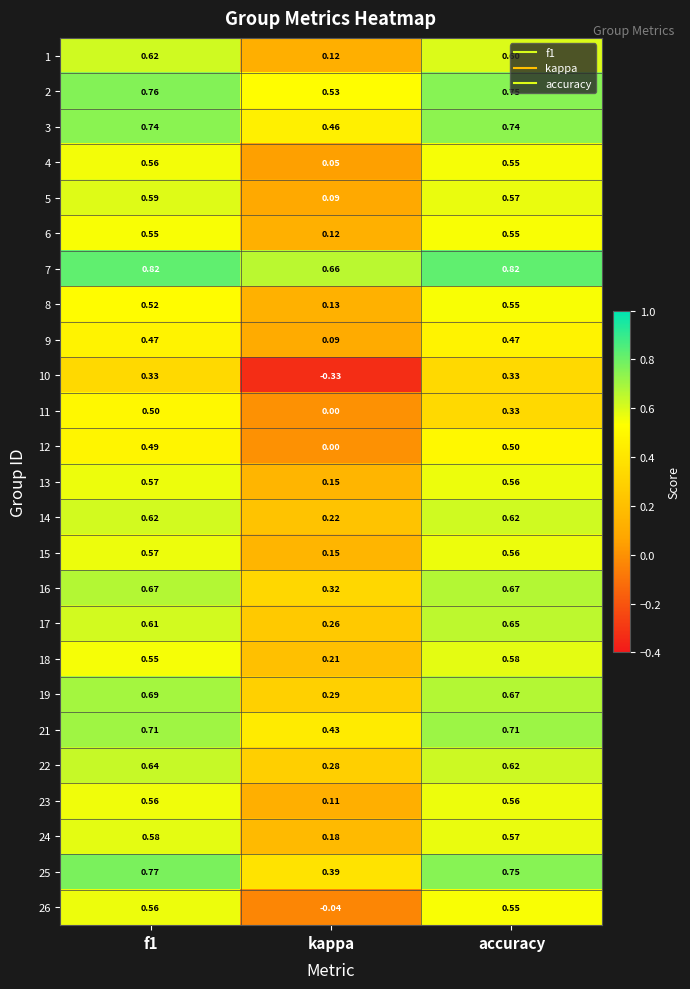

Between kappa and accuracy, which series saw the biggest shift?

10